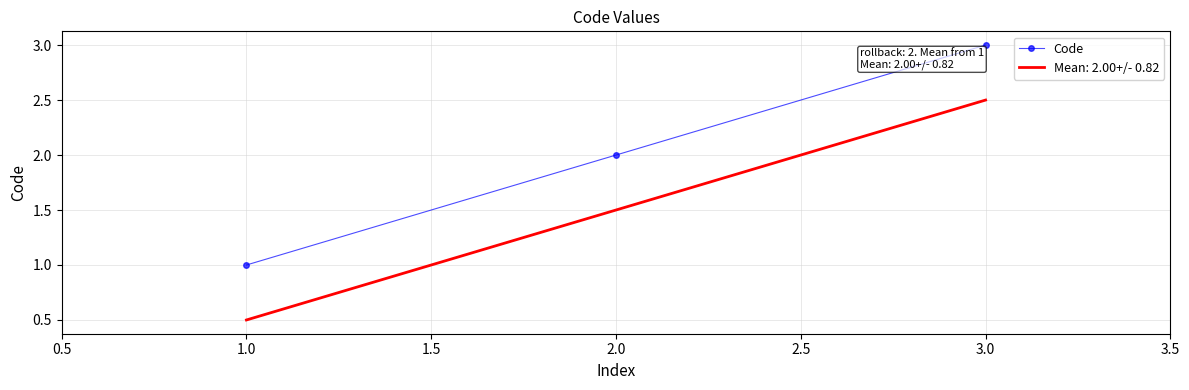

What is the sum of all Mean: 2.00+/- 0.82 values?

4.5